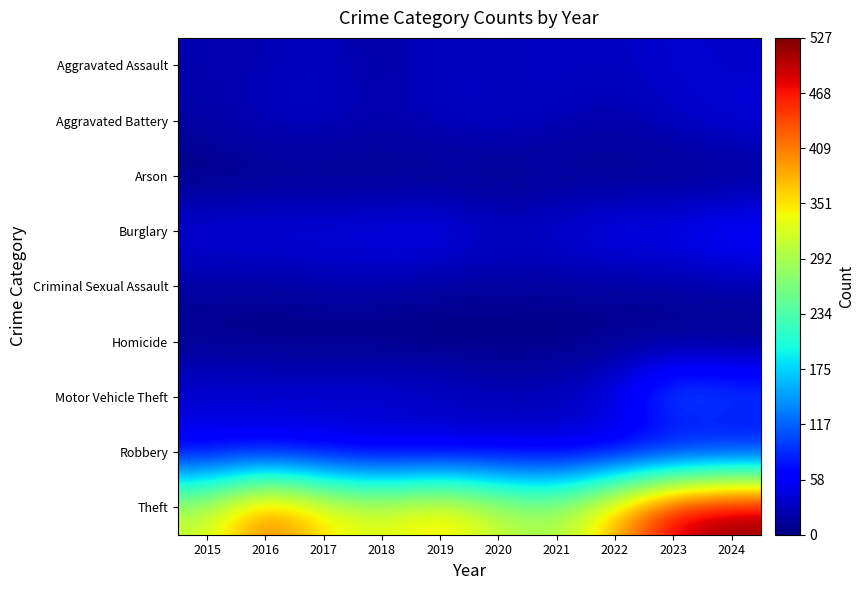

Which label corresponds to the largest value in the chart?

2024